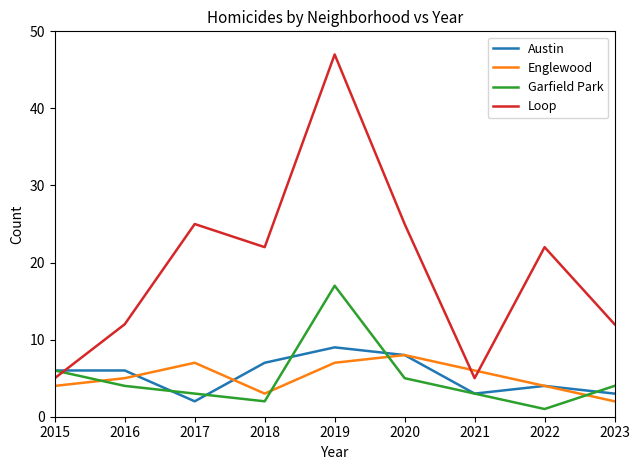

Which series changed the most between 2022 and 2023?

Loop